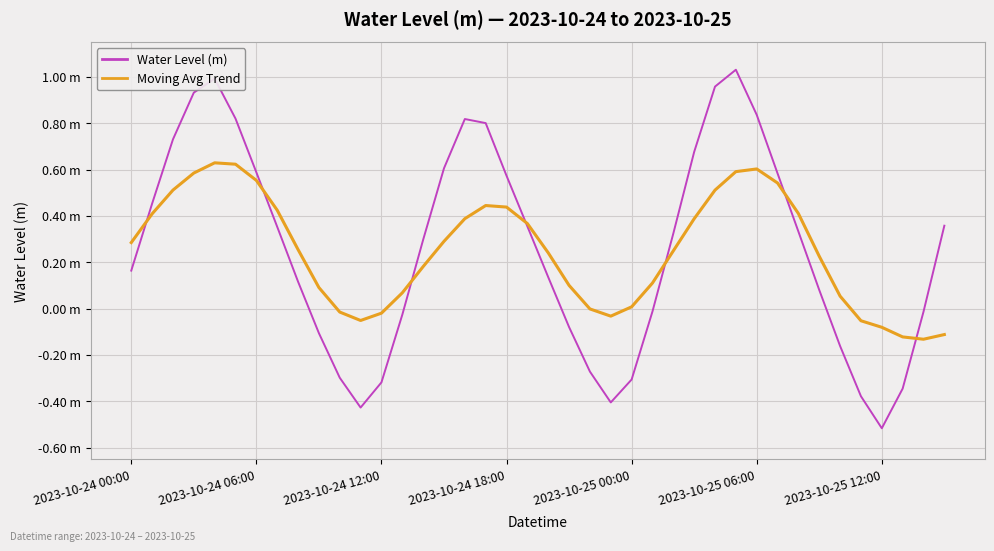

At how many categories does at least one series exceed 0?

31